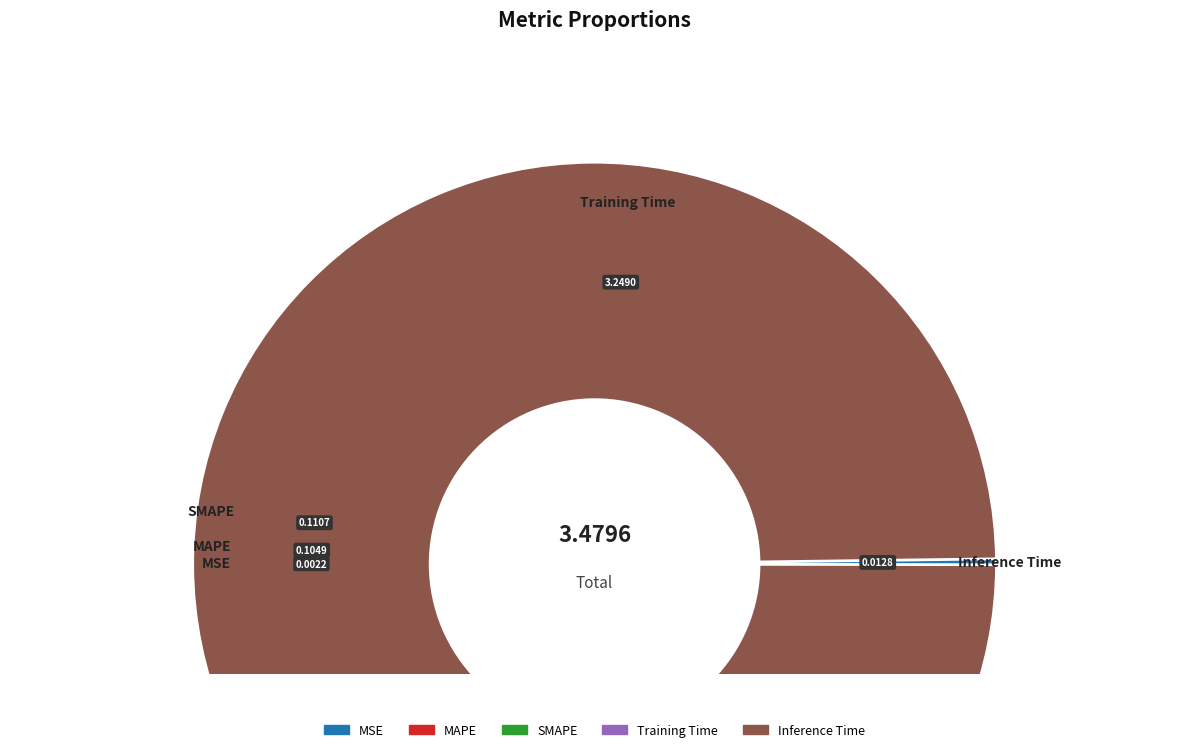

Is there any slice that represents more than half of the pie?

Yes